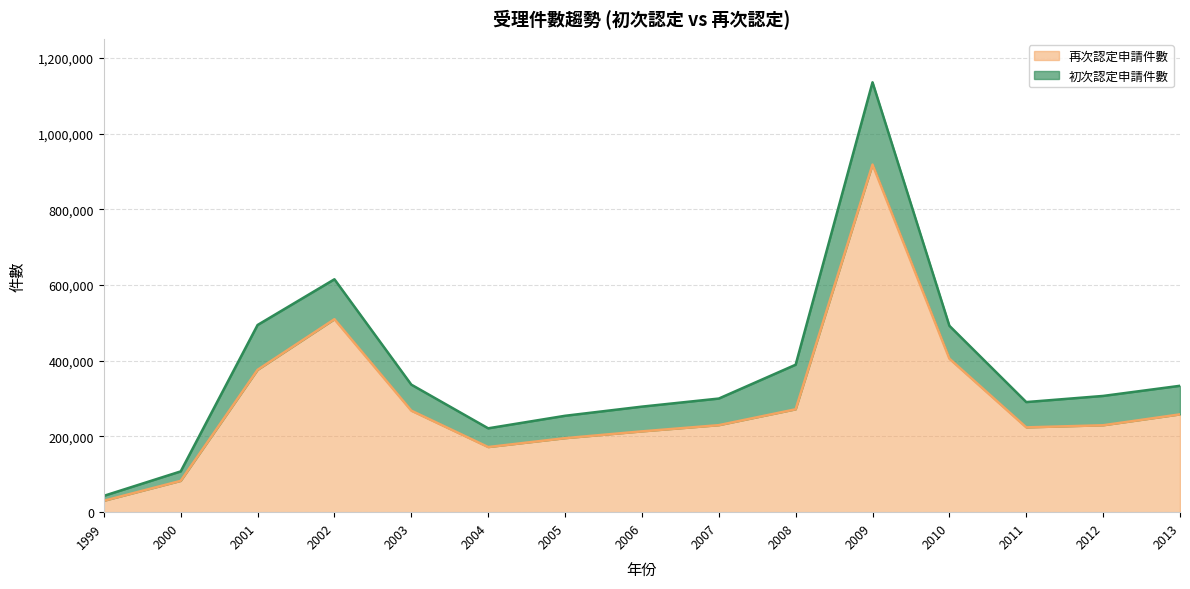

The chart shows a value of 84106 at 2008. True or false?

False